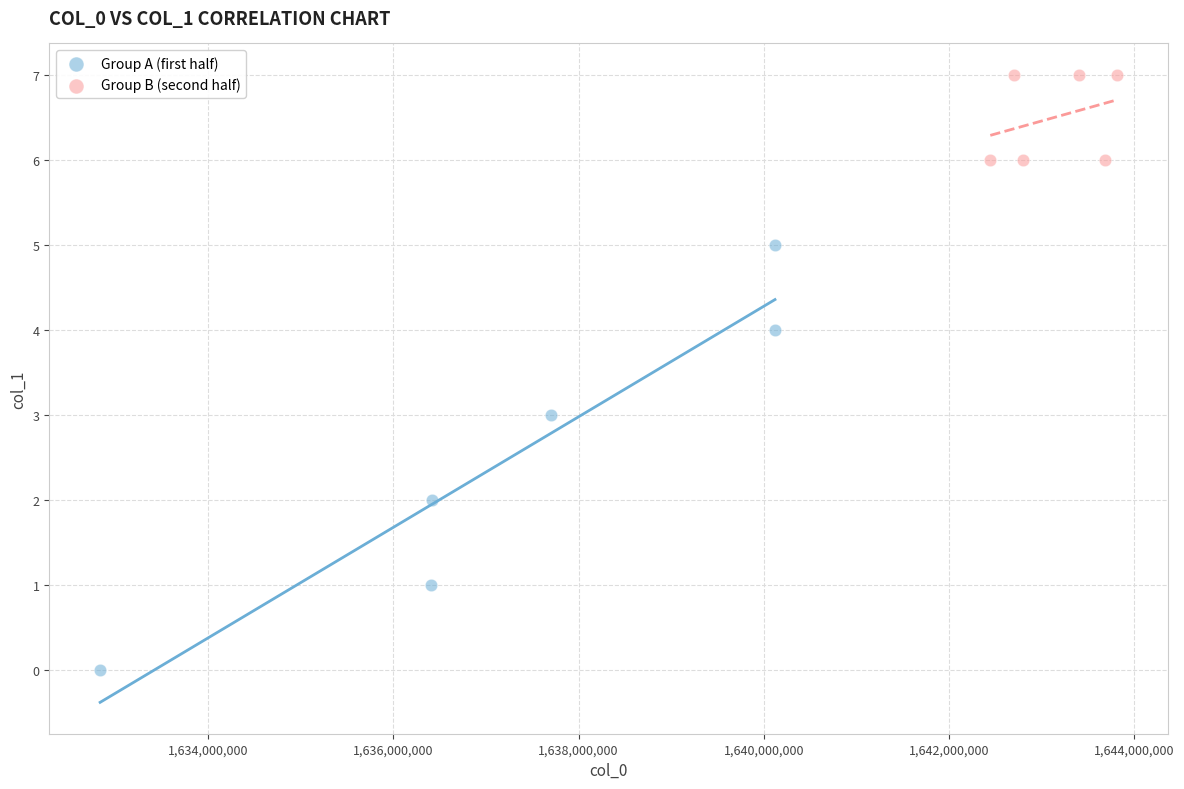

Which series contains the highest Y value?

Group B (second half)